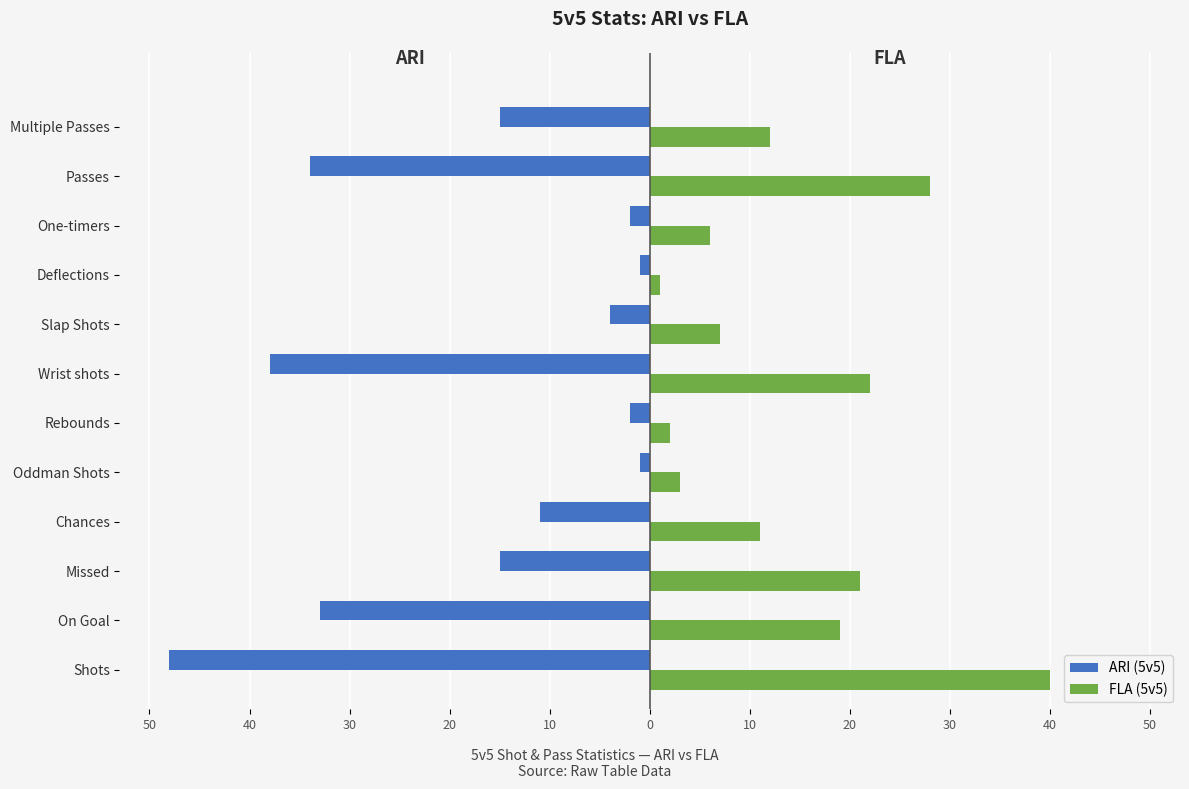

Reading right to left, transcribe all the data shown in this chart.

ARI (5v5): -15	-34	-2	-1	-4	-38	-2	-1	-11	-15	-33	-48
FLA (5v5): 12	28	6	1	7	22	2	3	11	21	19	40